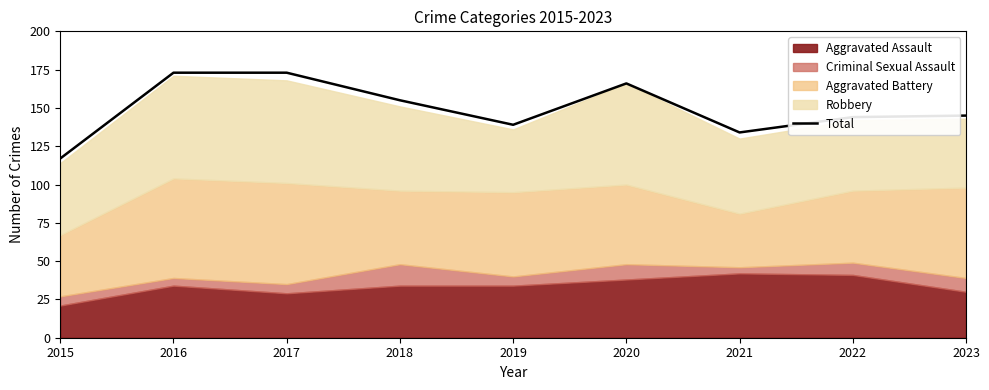

Is it true that the value at 2022 is 84?

False